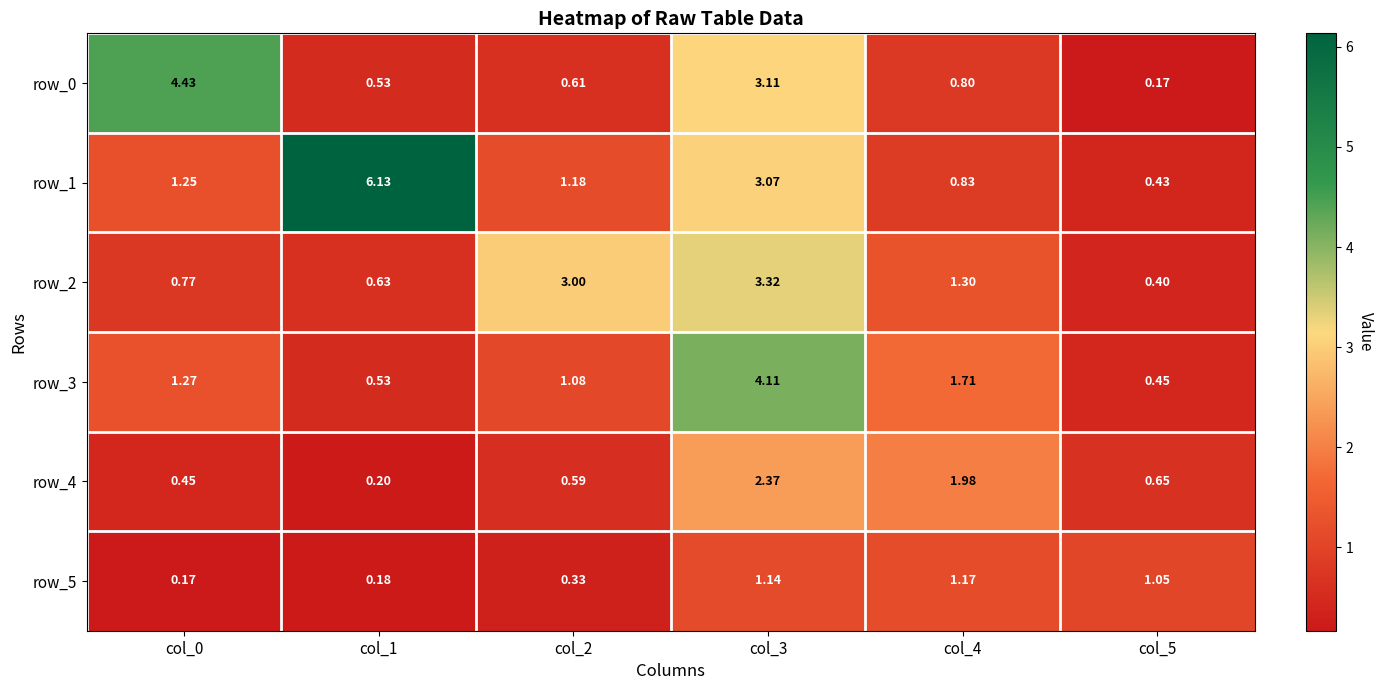

At how many categories does at least one series exceed 2?

4